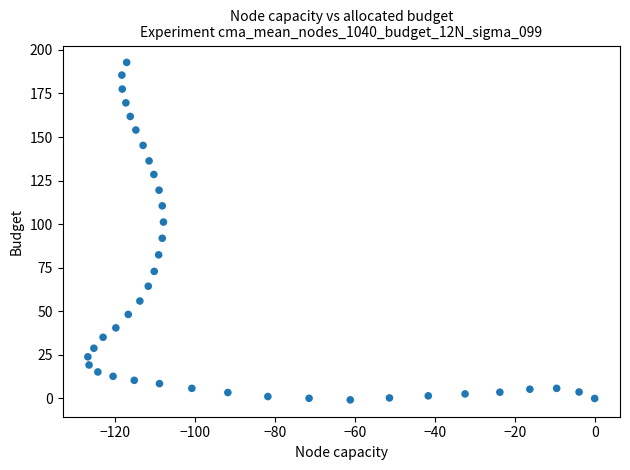

What is the range of Y values (max minus min)?

193.6